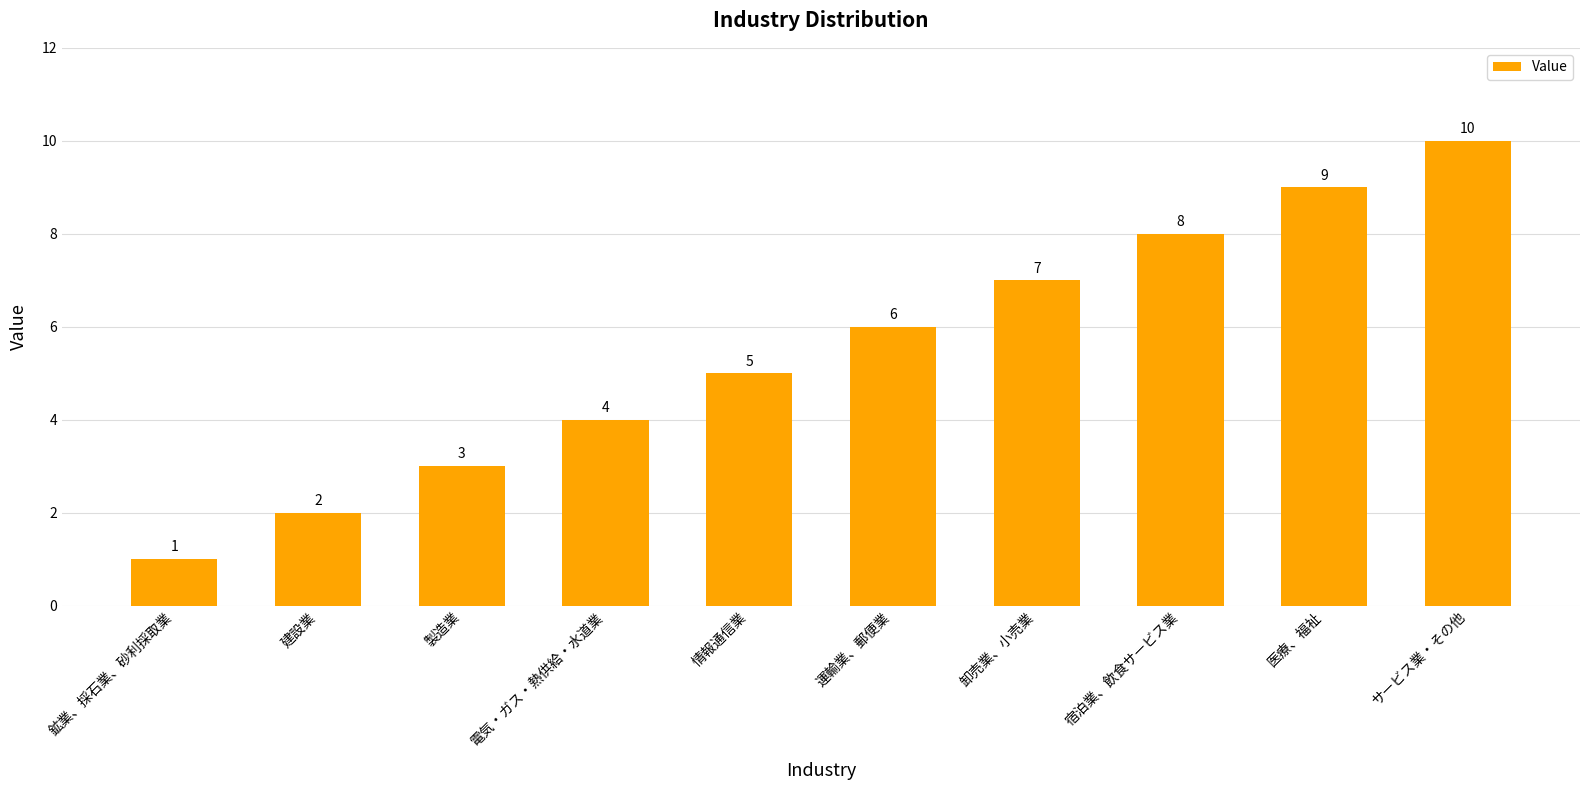

Reading left to right, extract all data points from this chart.

1	2	3	4	5	6	7	8	9	10